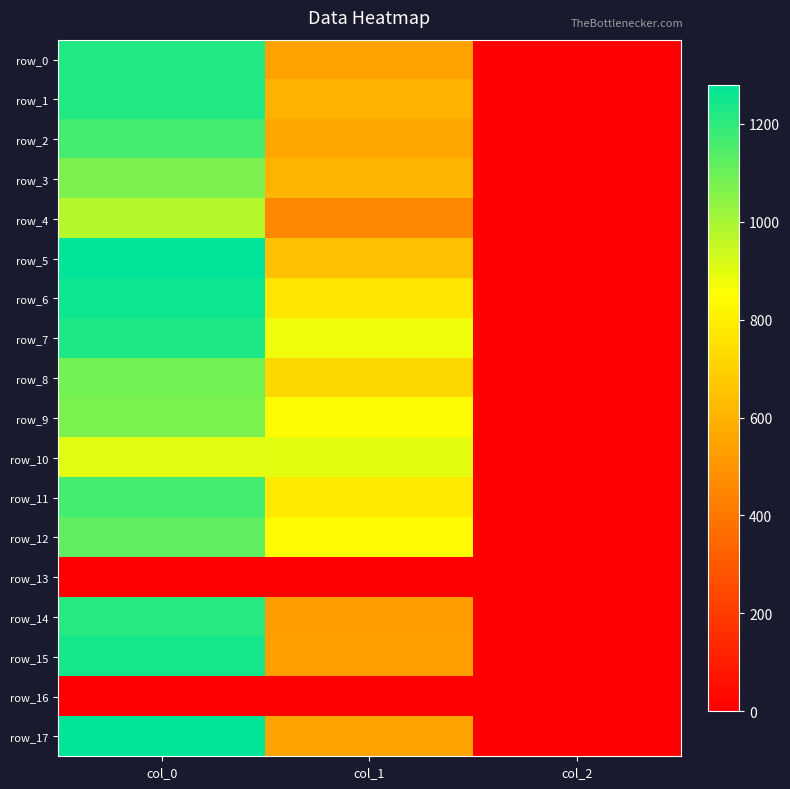

What is the greatest value displayed?

1280.0